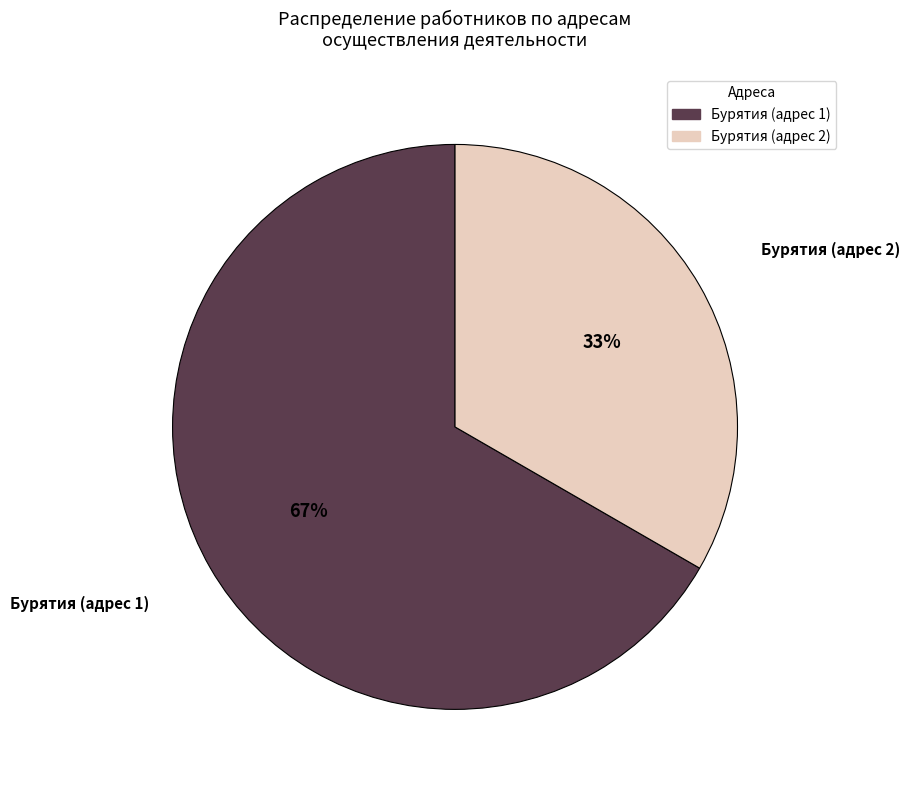

To the nearest percent, what is the average slice percentage?

50%